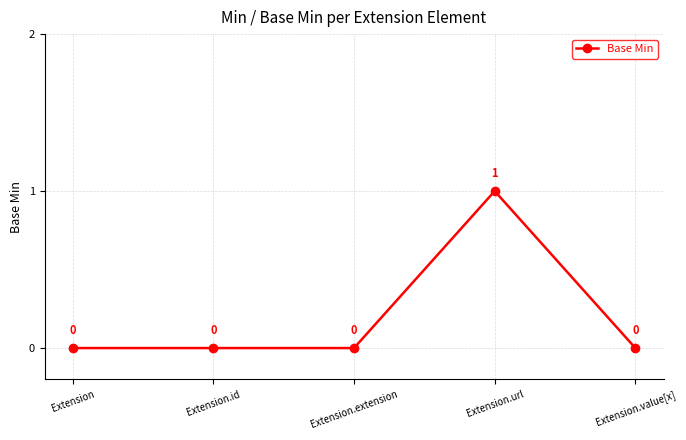

Reading left to right, list all the values displayed in this chart.

0	0	0	1	0